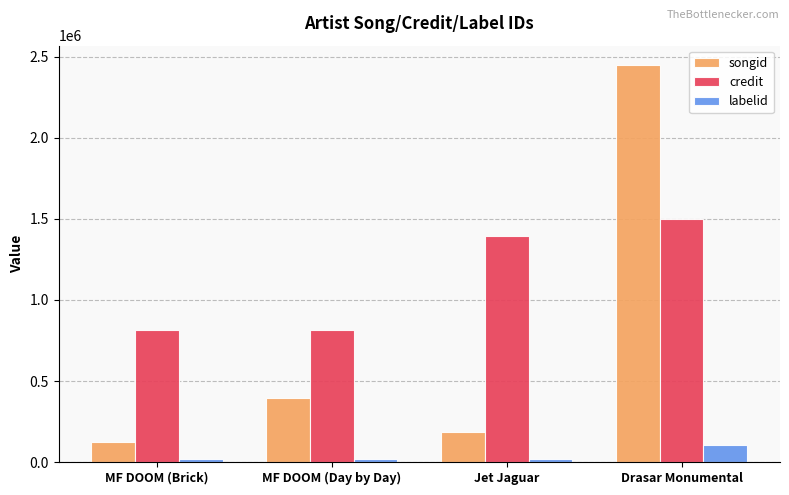

The songid series shows 47503 at MF DOOM (Brick). True or false?

False